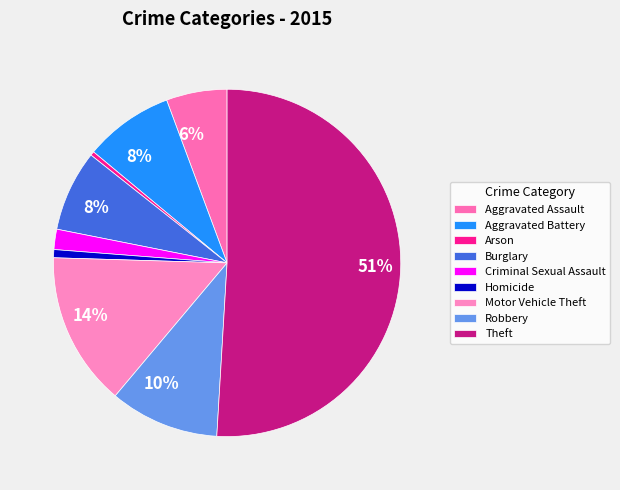

Does Homicide represent more than half of the total?

No